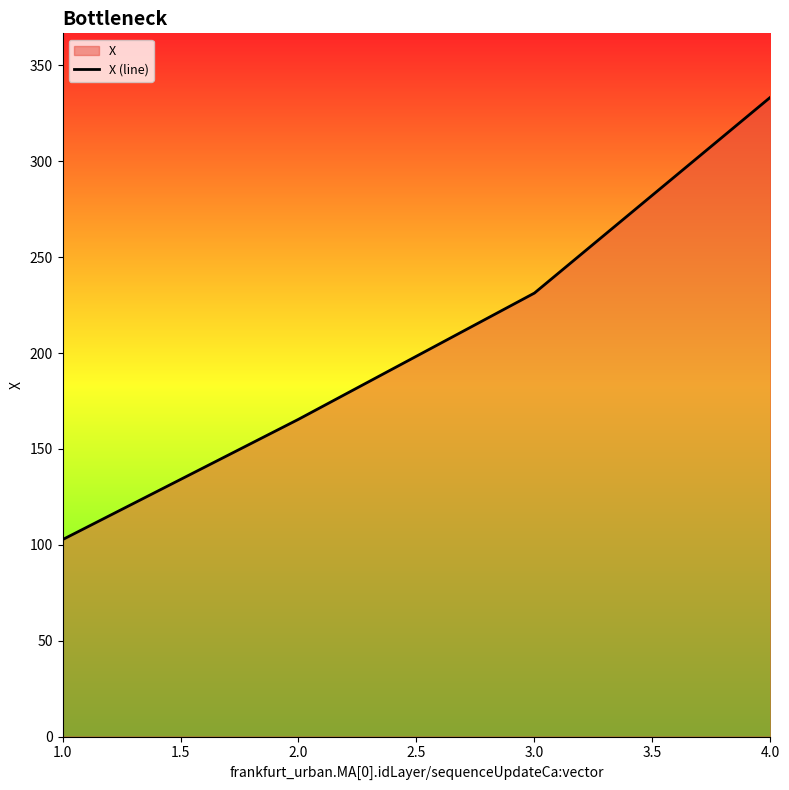

The chart shows a value of 333.4 at 4.0. True or false?

True